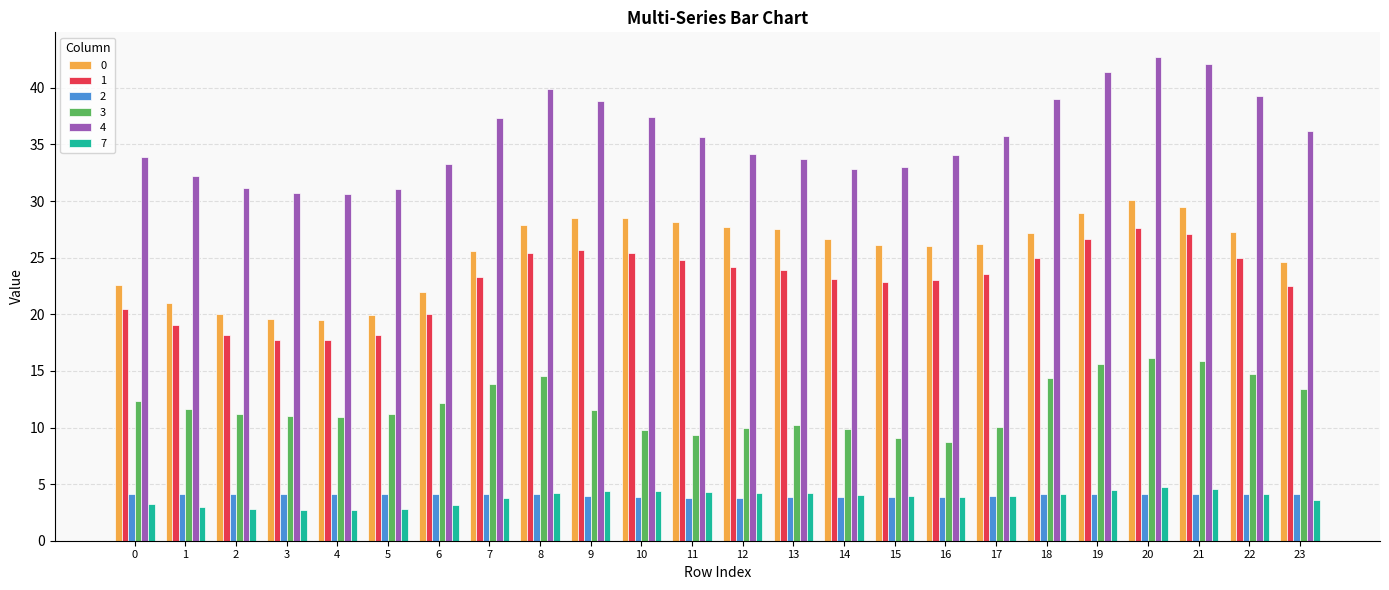

At which category is the sum across all series the highest?

20